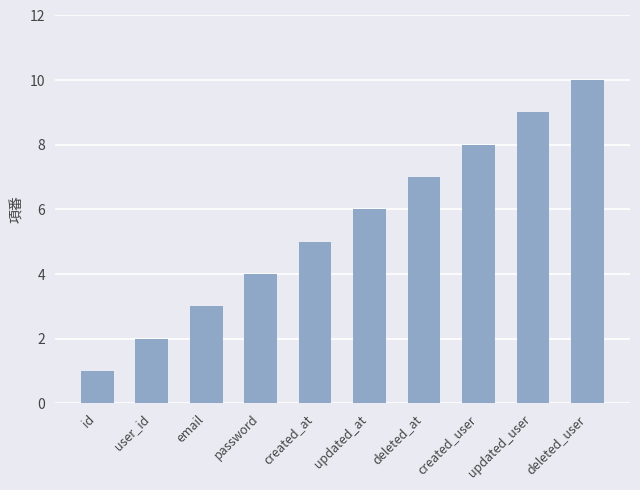

What is the approximate value at created_at?

5